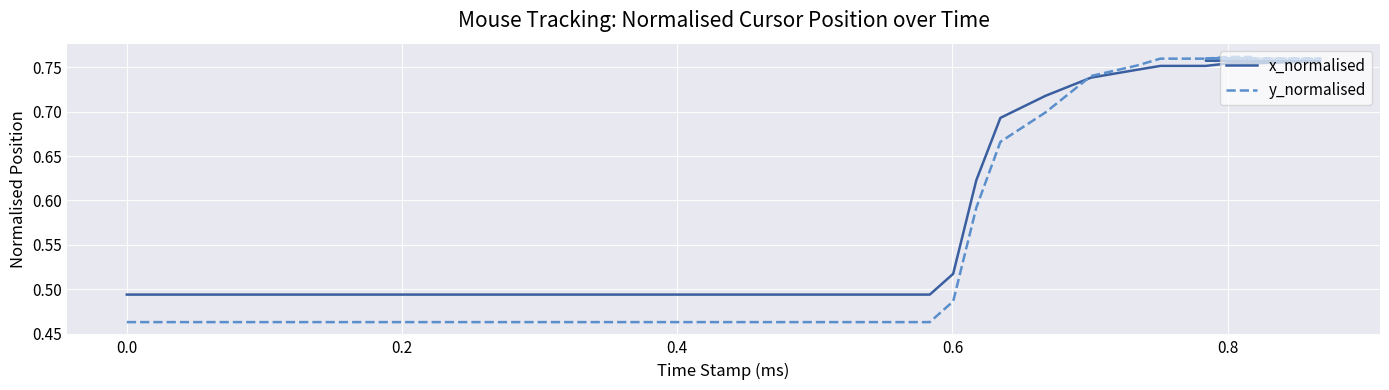

Which series has the largest range (max minus min)?

y_normalised